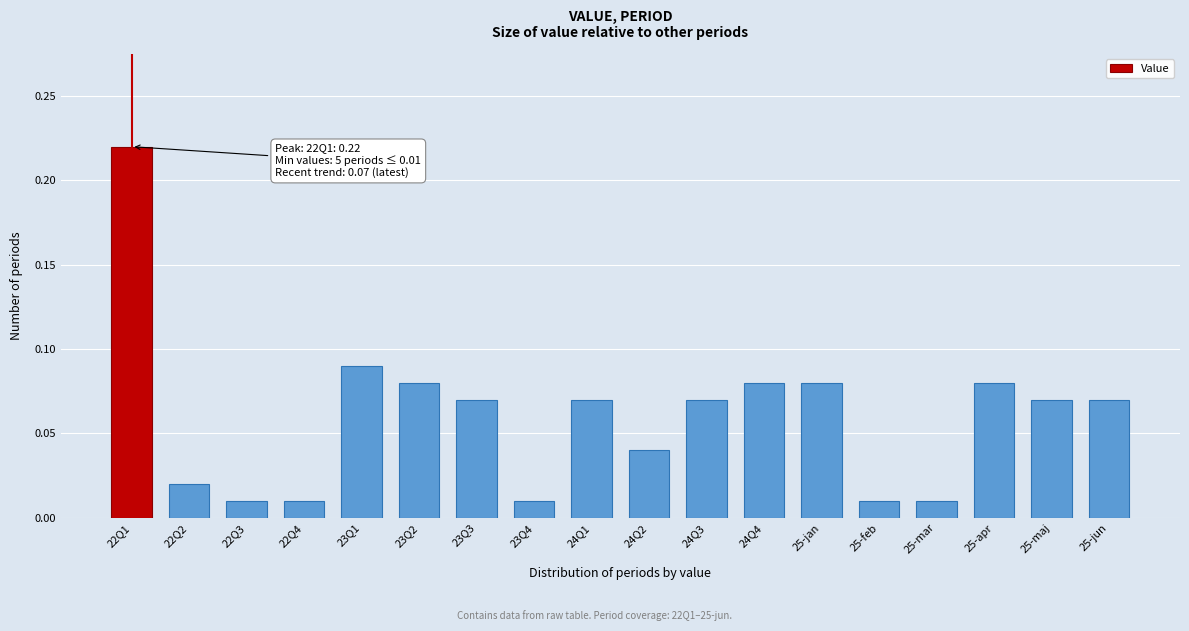

Is it true that the value at 25-jan is 0.0?

False